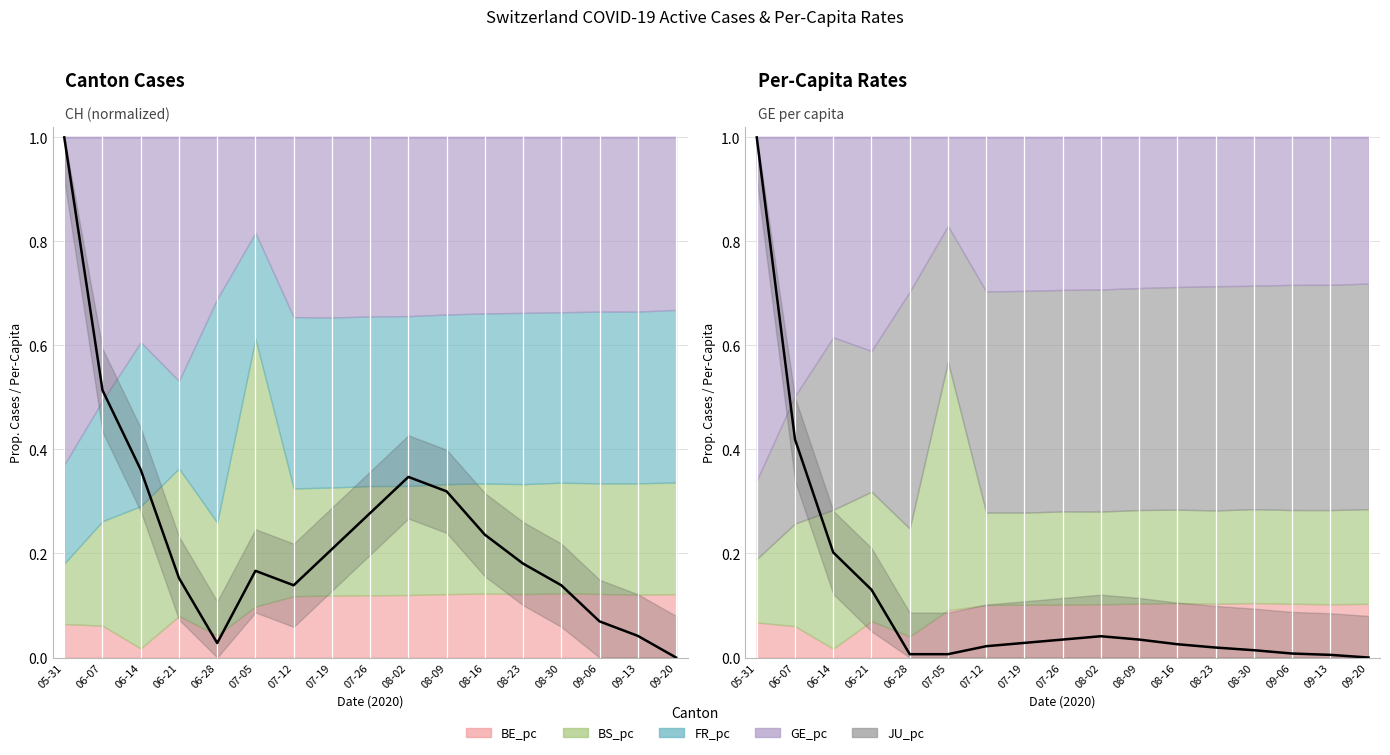

Reading left to right, transcribe all the data shown in this chart.

CH: 05-31=1.0	06-07=0.5	06-14=0.4	06-21=0.2	06-28=0.0	07-05=0.2	07-12=0.1	07-19=0.2	07-26=0.3	08-02=0.3	08-09=0.3	08-16=0.2	08-23=0.2	08-30=0.1	09-06=0.1	09-13=0.0	09-20=0.0
GE_pc: 05-31=1.0	06-07=0.4	06-14=0.2	06-21=0.1	06-28=0.0	07-05=0.0	07-12=0.0	07-19=0.0	07-26=0.0	08-02=0.0	08-09=0.0	08-16=0.0	08-23=0.0	08-30=0.0	09-06=0.0	09-13=0.0	09-20=0.0